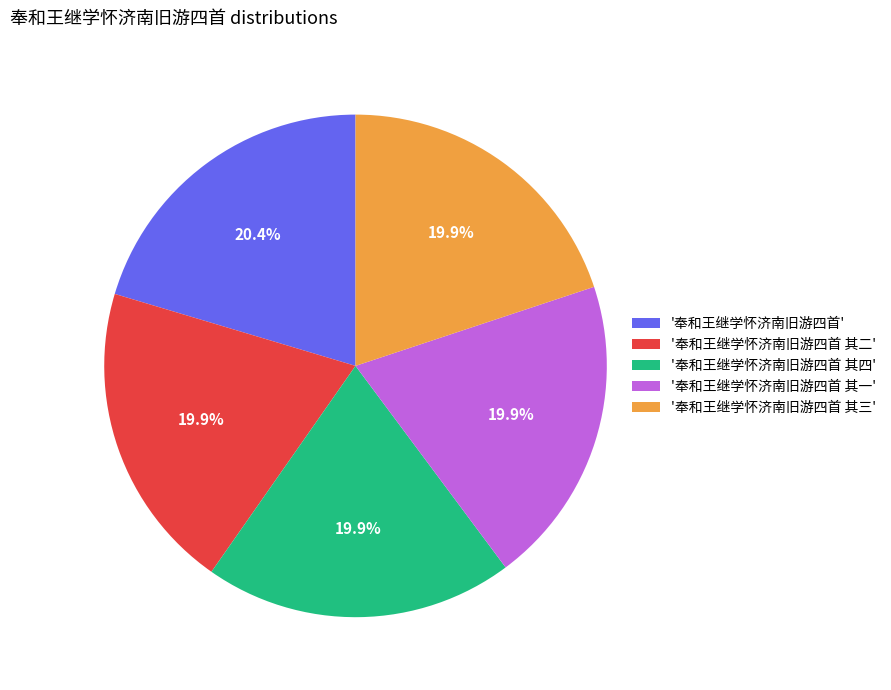

Is there a majority slice in this chart?

No